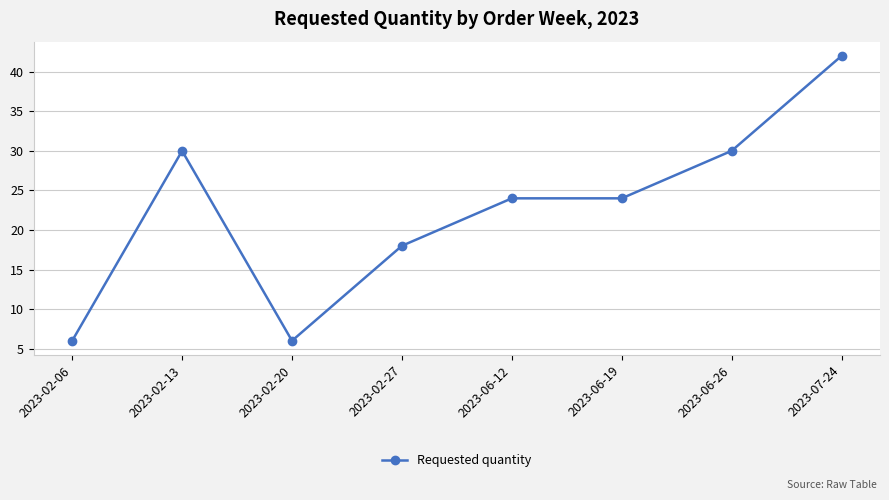

How many lines are shown in the chart?

1